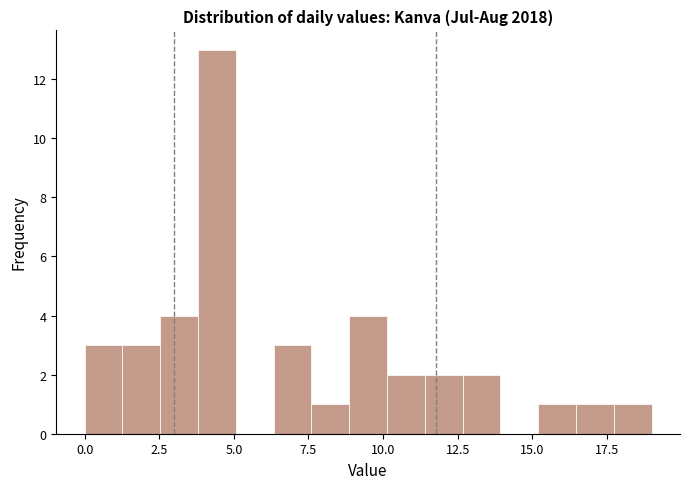

Around what value on the x-axis is the tallest bar? Give the approximate position of its centre, as read against the axis.

4.5